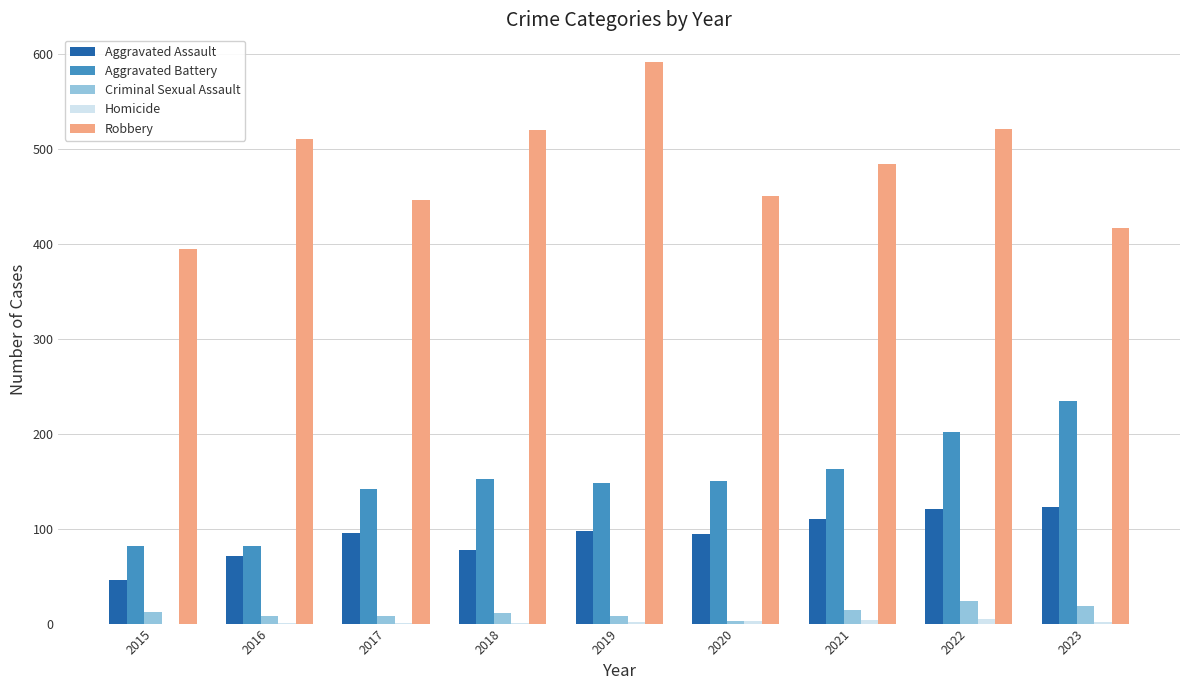

Is it true that Aggravated Assault equals 203 at 2022?

False